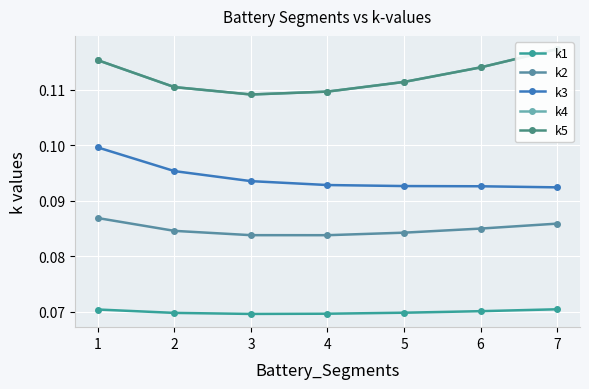

Is it true that k3 equals 0.2 at 1?

False